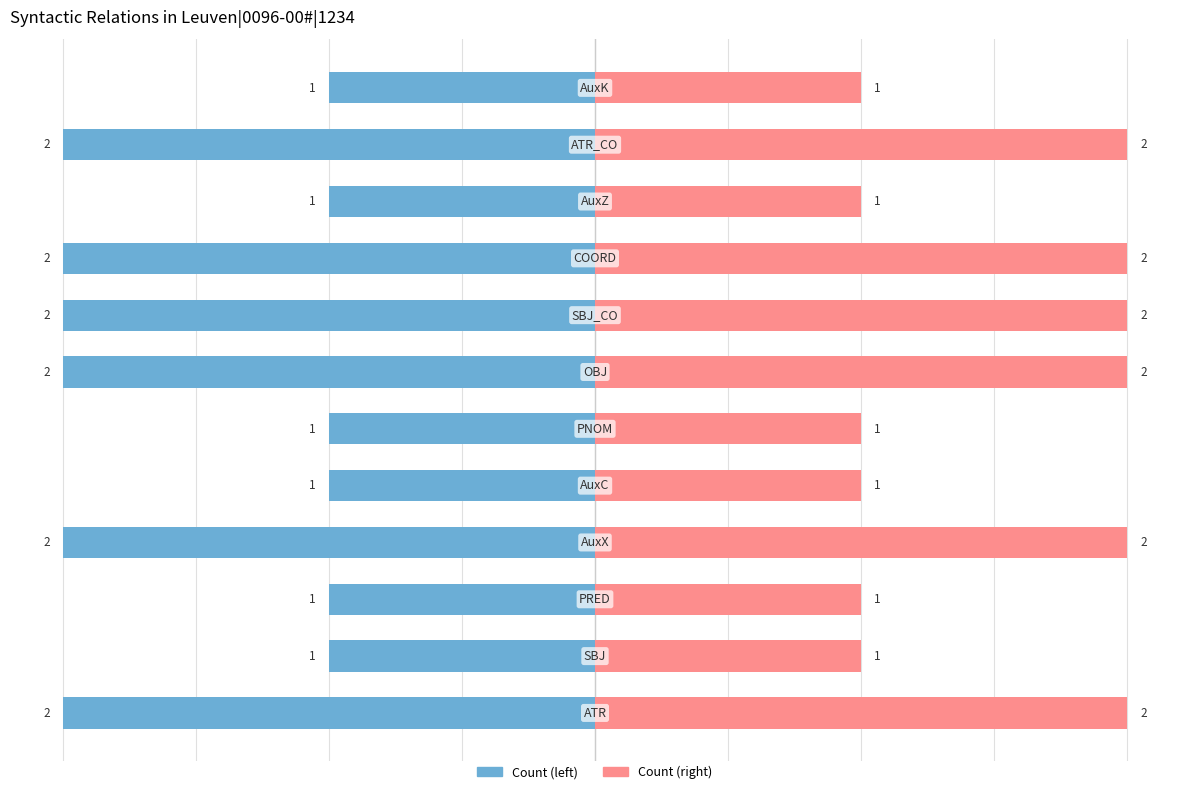

What is the sum of all Count (right) values?

18